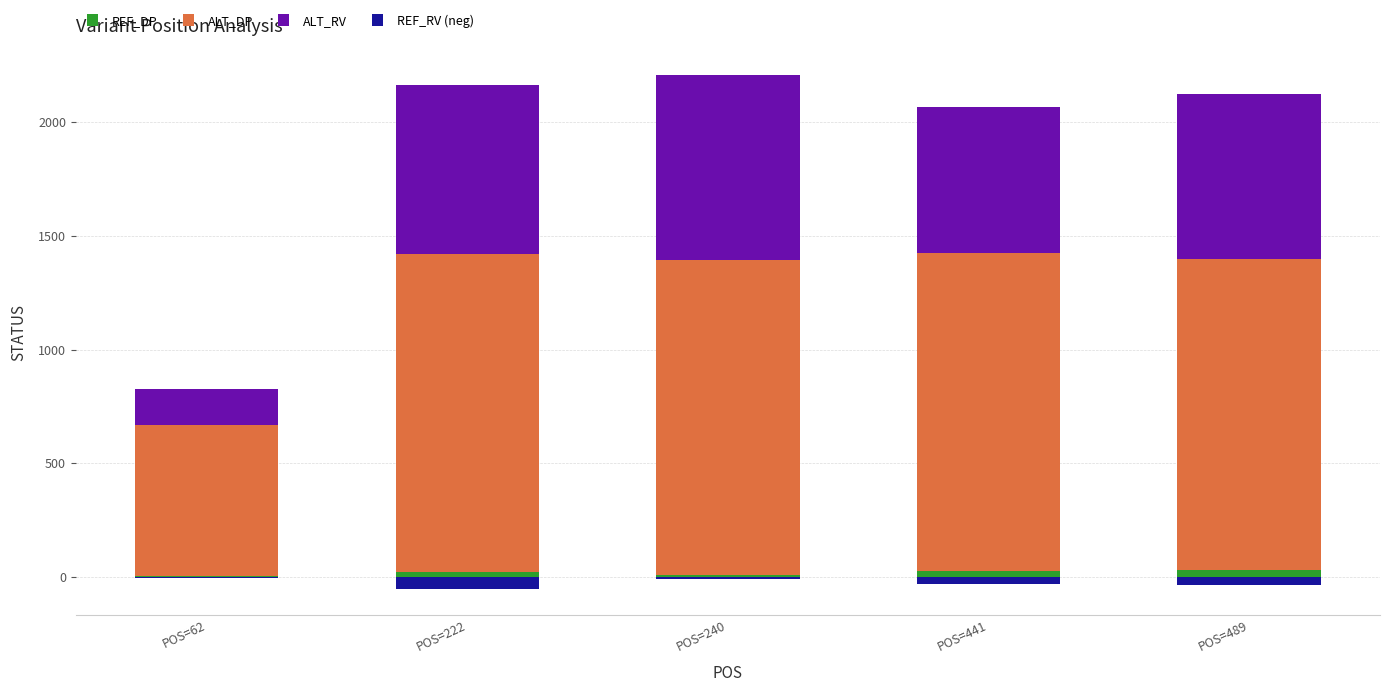

The value of REF_RV (neg) at POS=441 is -18.2. True or false?

False